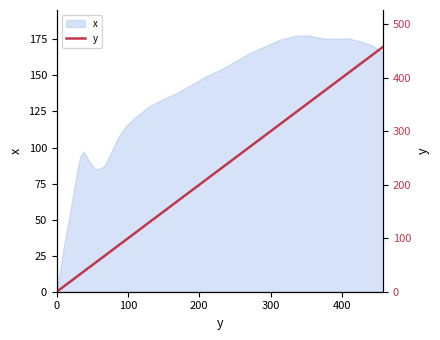

True or false: there are more than 2 points higher than both neighbors.

False